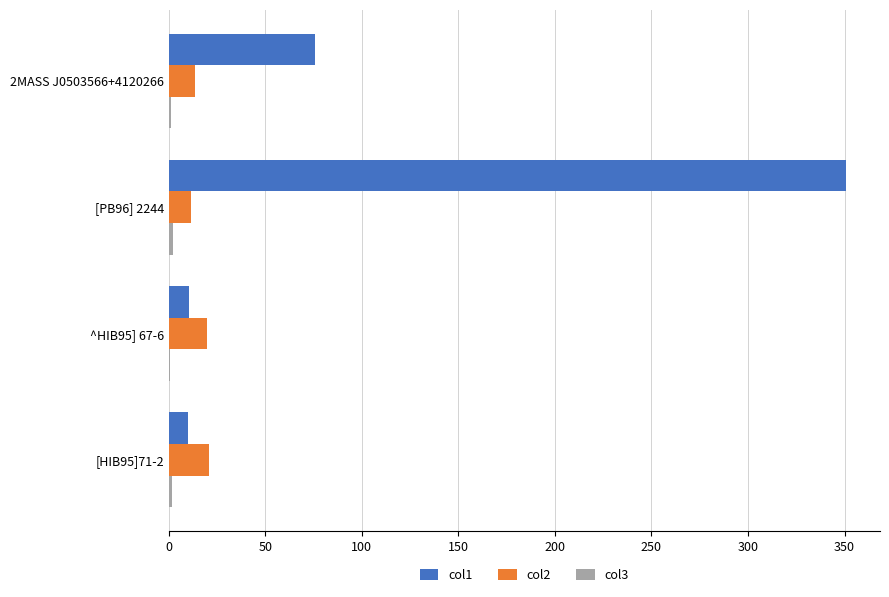

Which category has the highest value in the col1 series?

[PB96] 2244